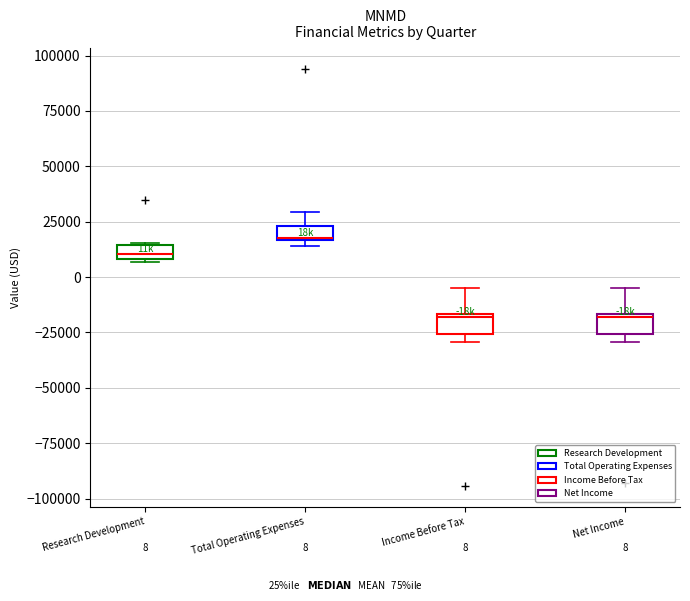

Which box has the highest median line?

Total Operating Expenses